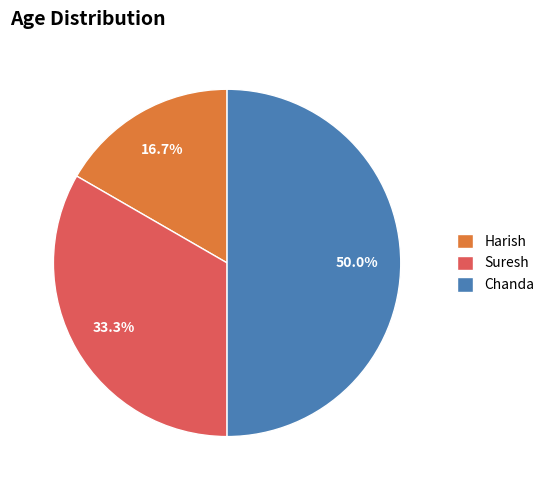

True or false: Harish accounts for 31% of the total.

False